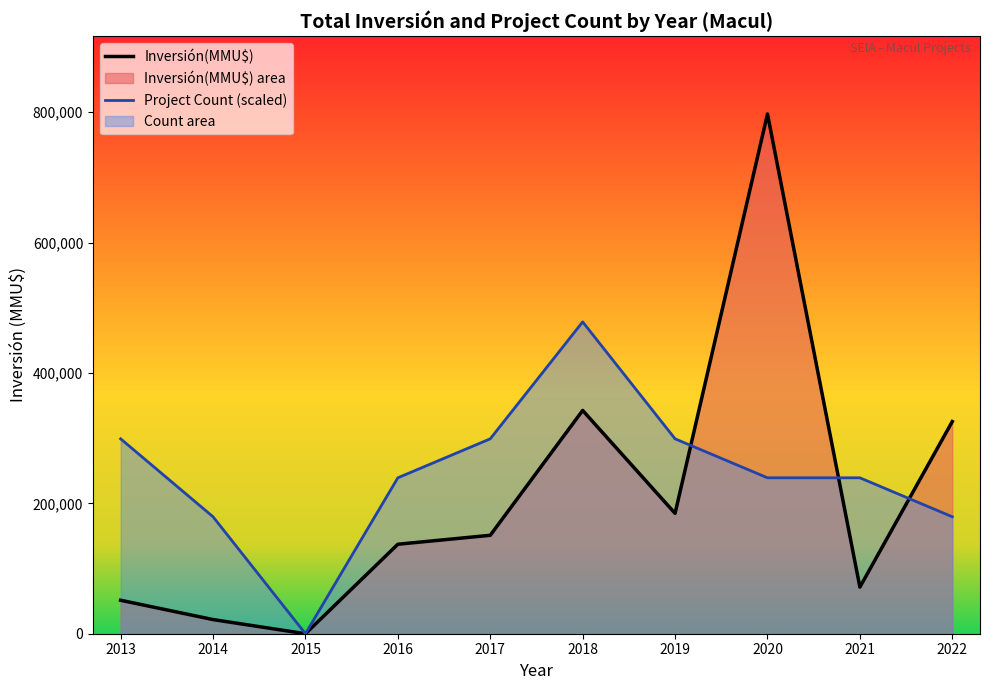

Reading left to right, transcribe all the data shown in this chart.

Inversión(MMU$): 51335.0	21700.0	0.0	137297.0	151015.0	342571.0	184673.0	797366.0	71527.0	325484.0
Project Count (scaled): 299012.2	179407.3	0.0	239209.8	299012.2	478419.6	299012.2	239209.8	239209.8	179407.3